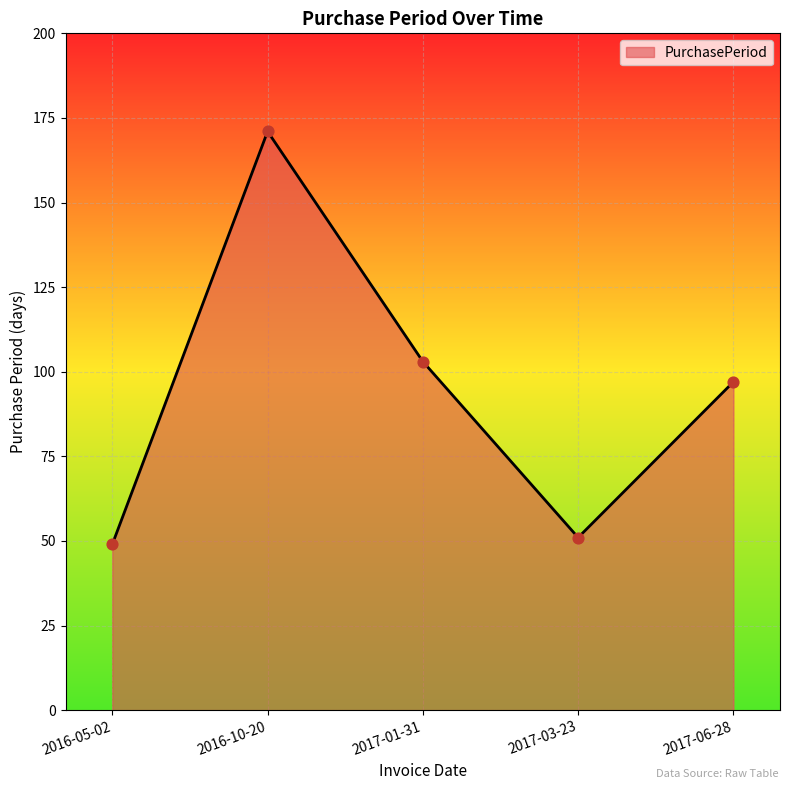

Between 2016-05-02 and 2017-03-23, which is larger?

2017-03-23